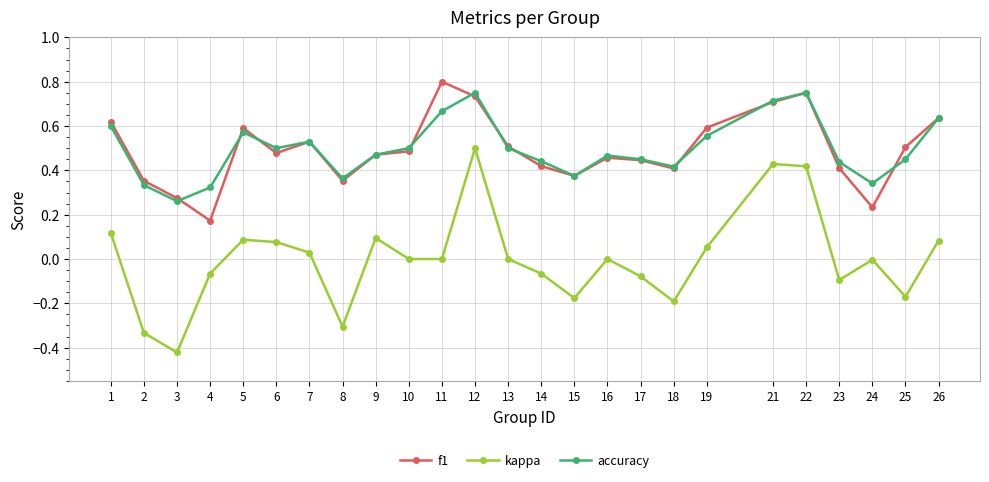

How many series are shown in this chart?

3